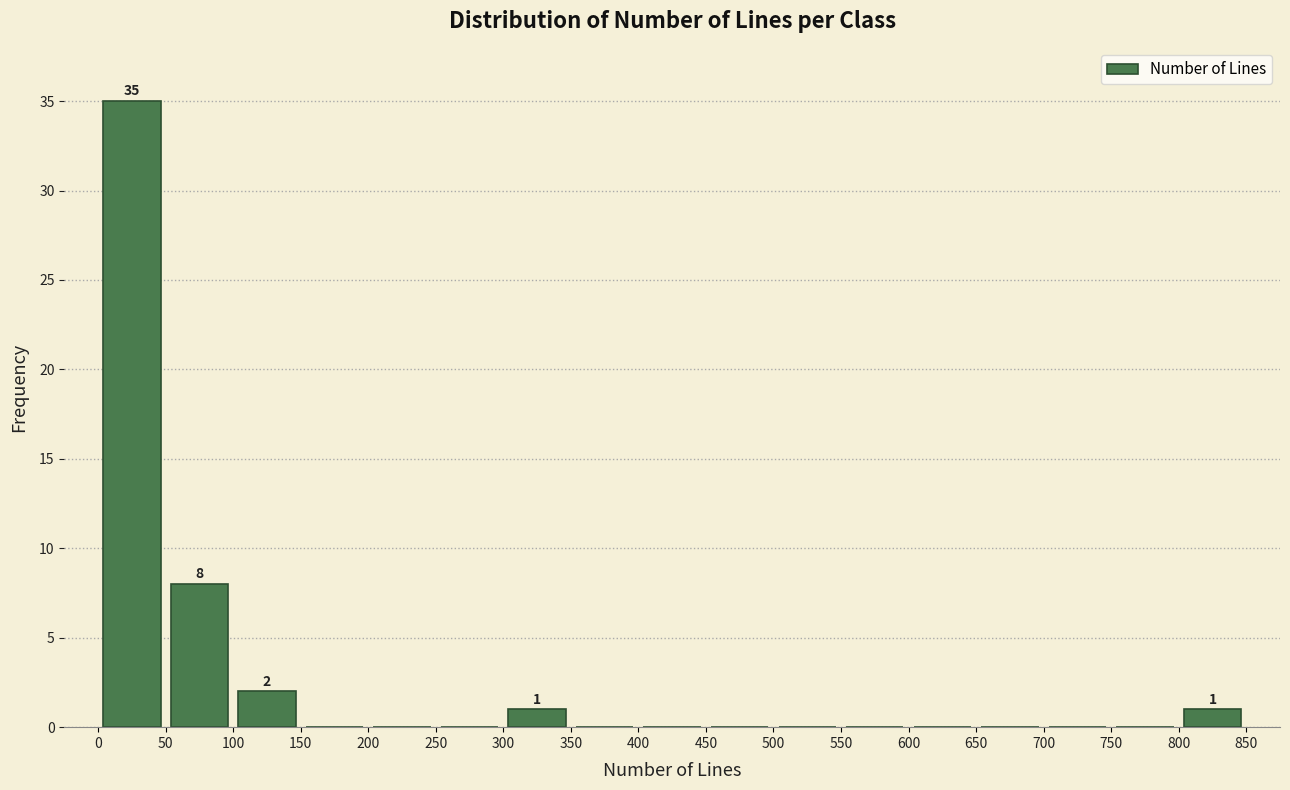

Over which range of the x-axis is the bar tallest?

0 to 50